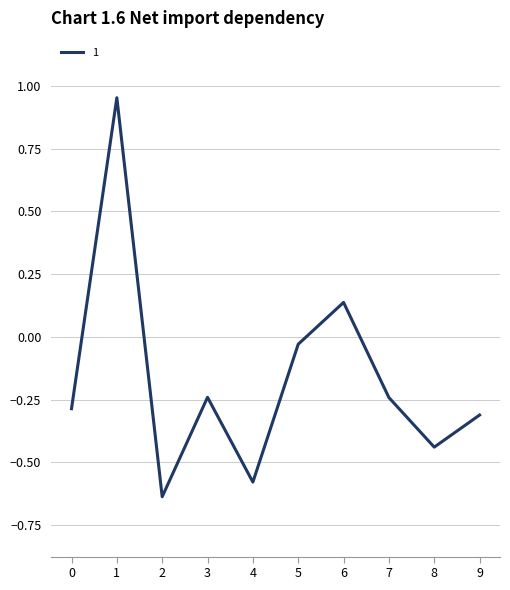

At which label is the value closest to 0?

5